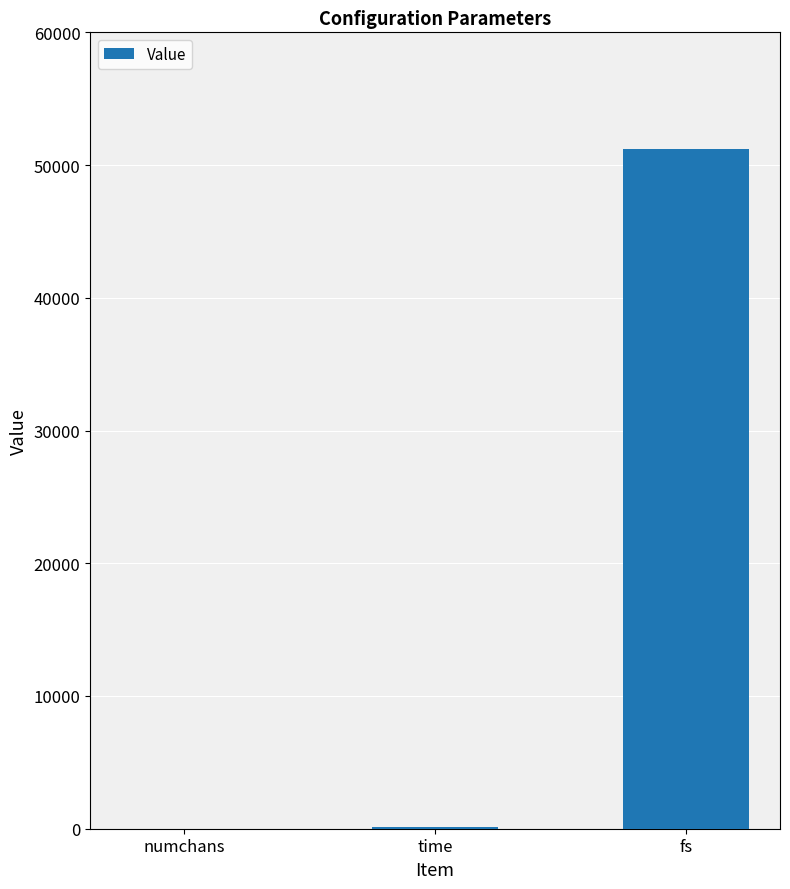

At which category does the chart reach its peak across all series?

fs